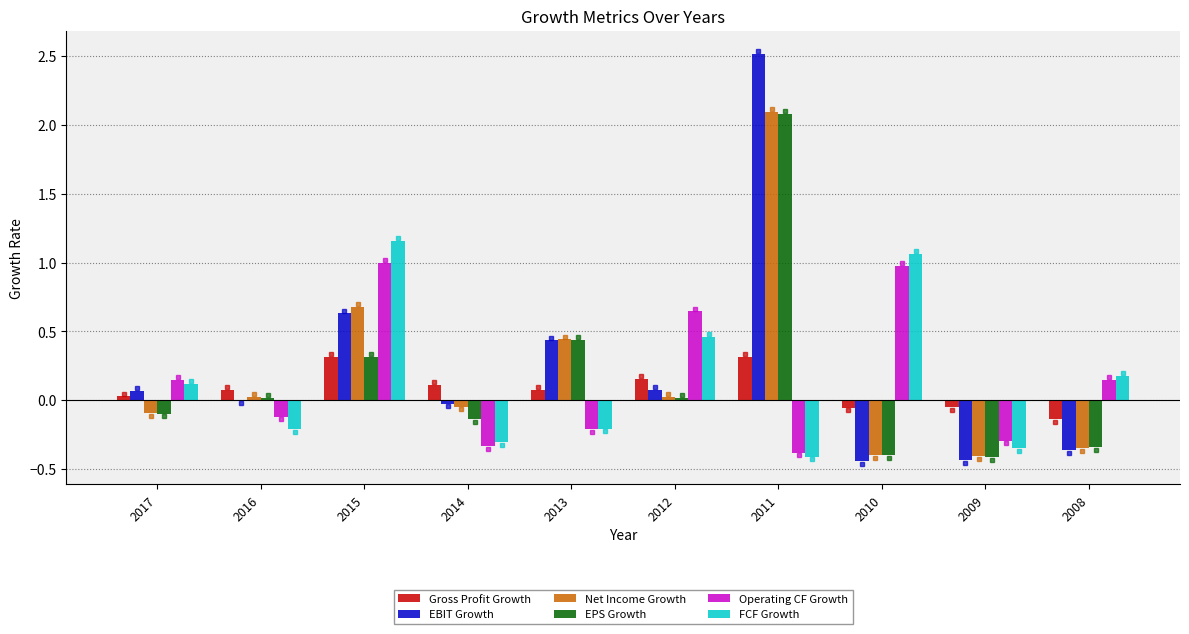

What is the sum of all Operating CF Growth values?

1.6